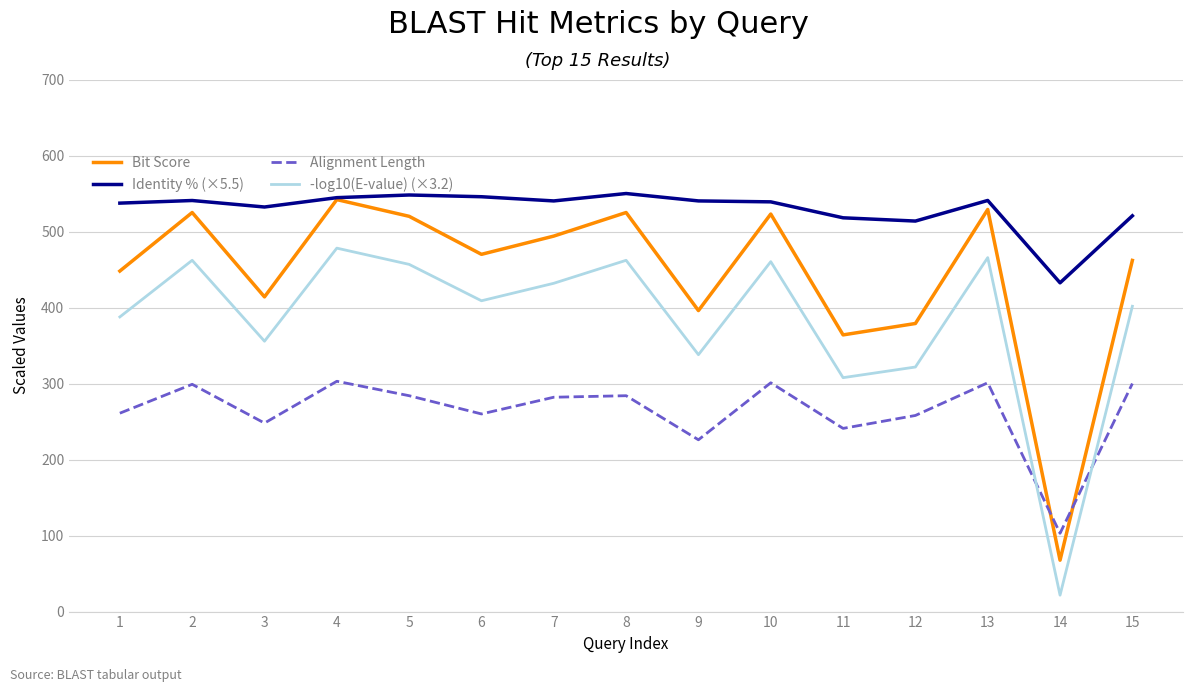

Between 5 and 14, which series saw the biggest shift?

Bit Score